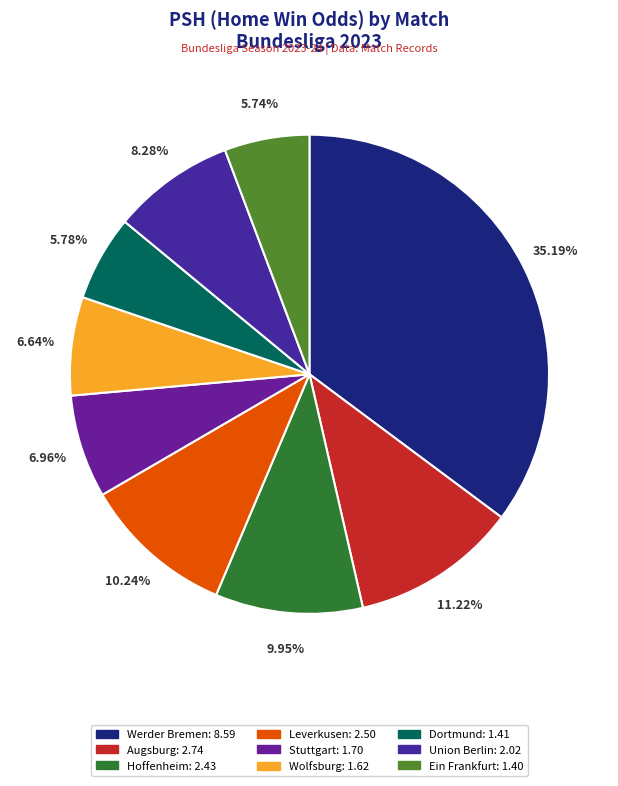

Does Leverkusen represent more than half of the total?

No